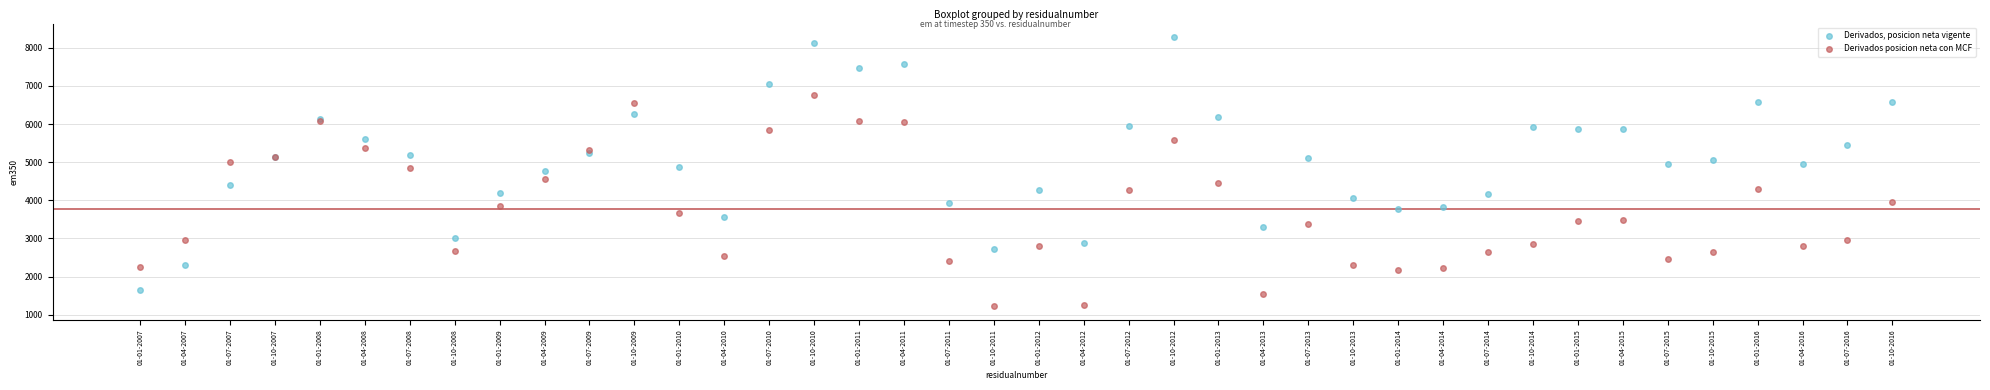

What are all the series names shown in the legend?

Derivados, posicion neta vigente, Derivados posicion neta con MCF